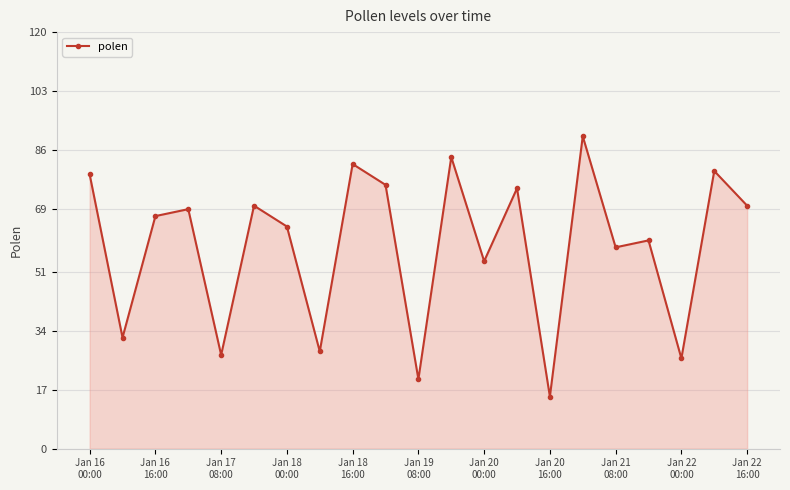

What is the sum of all values?

1226